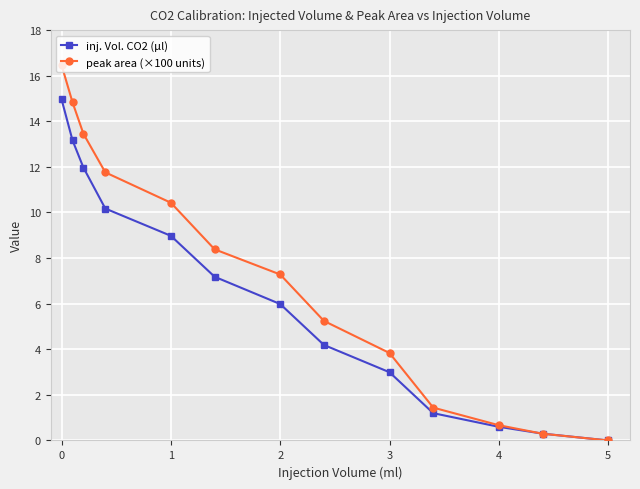

What is the value of the inj. Vol. CO2 (µl) point at the 7th from the left?

6.0